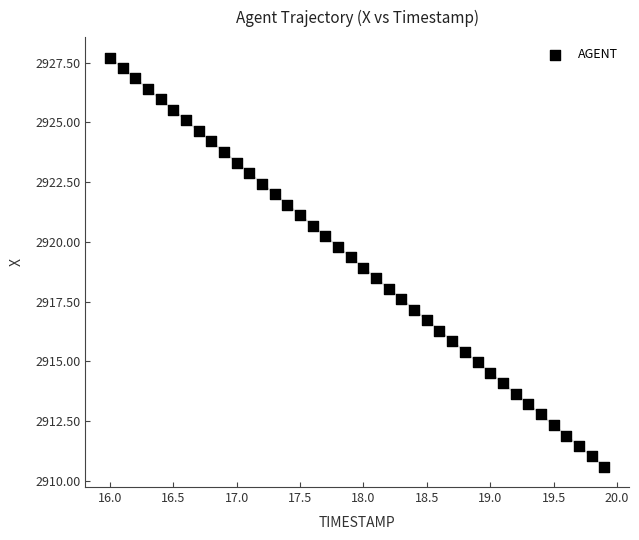

What is the range of X values (max minus min)?

3.9